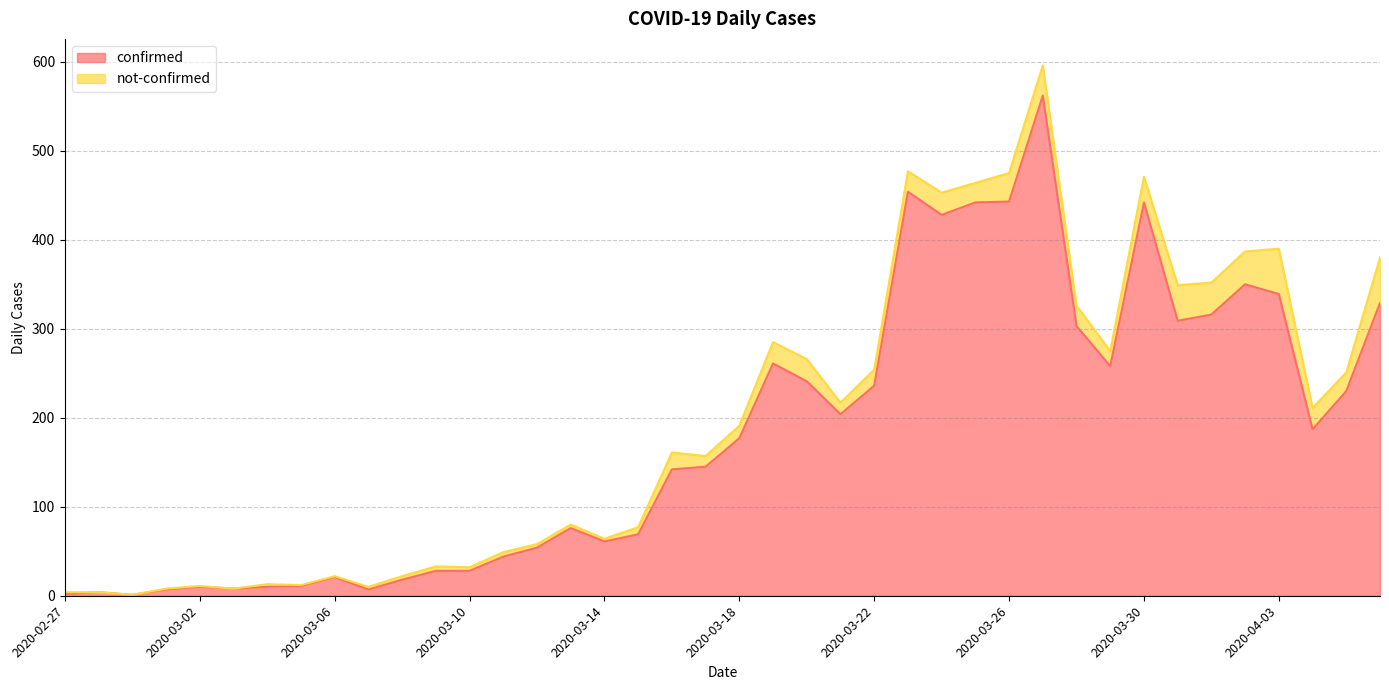

The value at 2020-03-21 is 364. True or false?

False